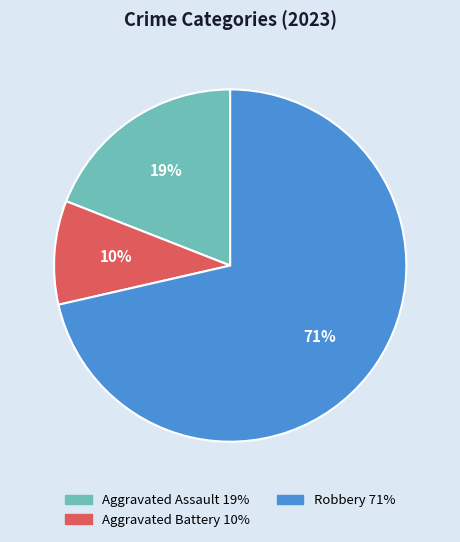

To the nearest percent, what is the average slice percentage?

33%